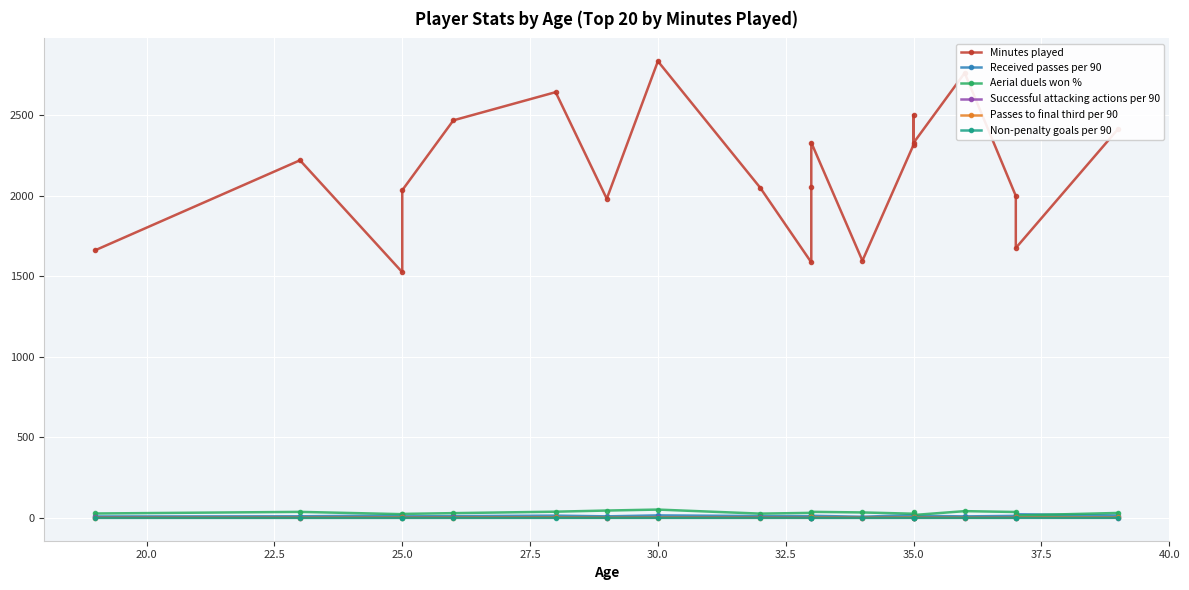

True or false: Successful attacking actions per 90 and Aerial duels won % intersect in this chart.

False